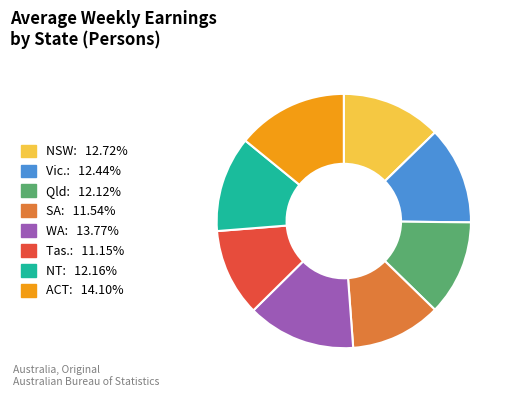

Approximately how many times larger is the value at NT compared to WA?

0.9